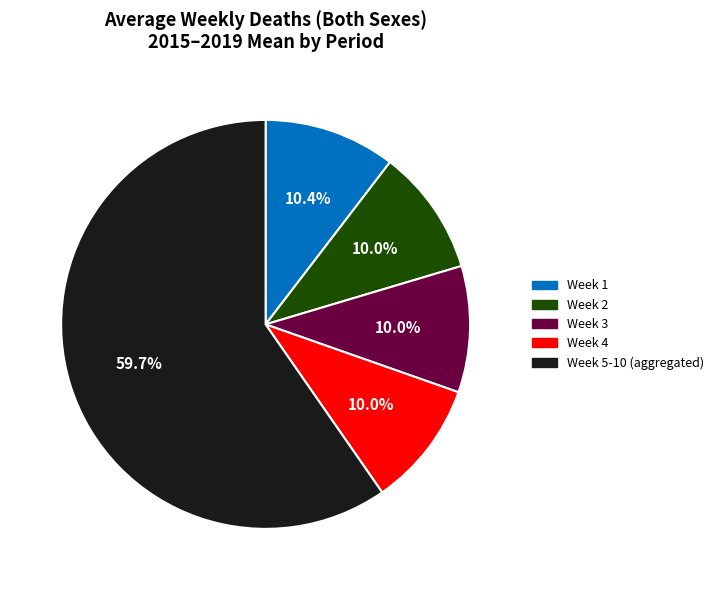

Does any single category account for the majority?

Yes